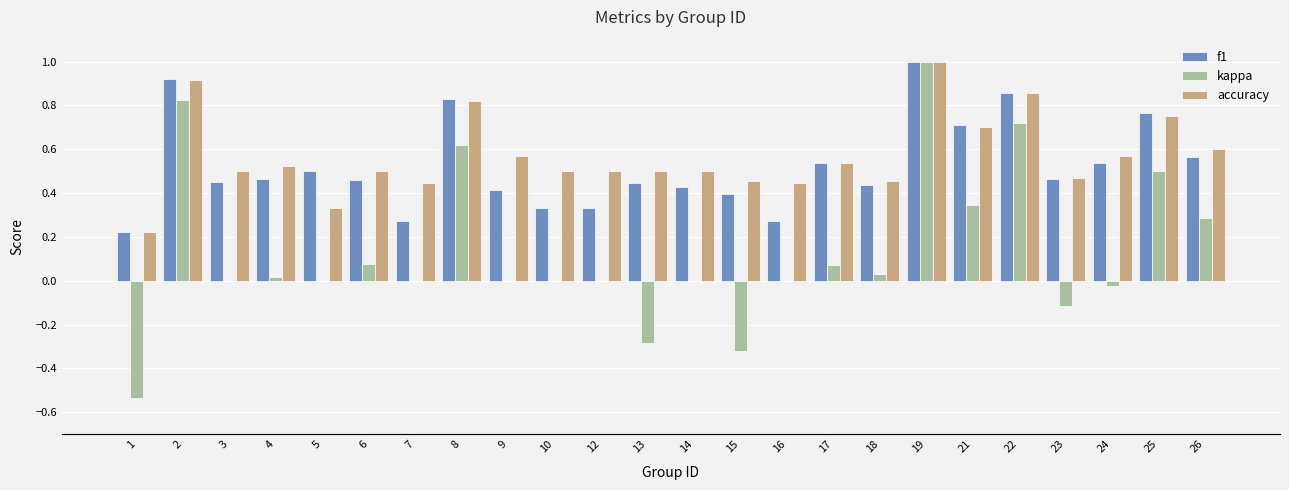

What is the maximum value for accuracy?

1.0